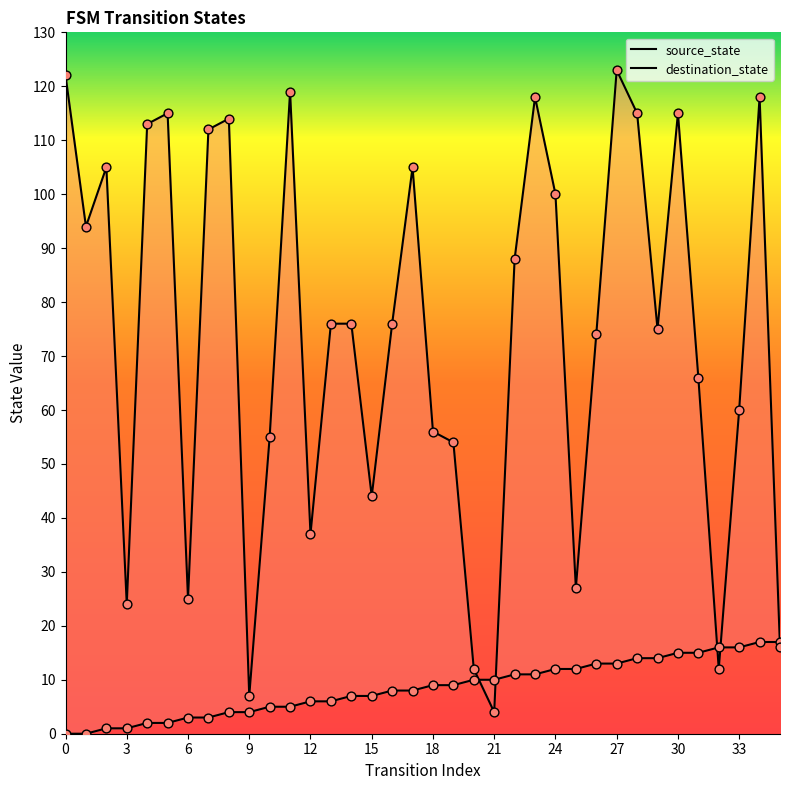

Which series reaches the maximum Y coordinate?

destination_state